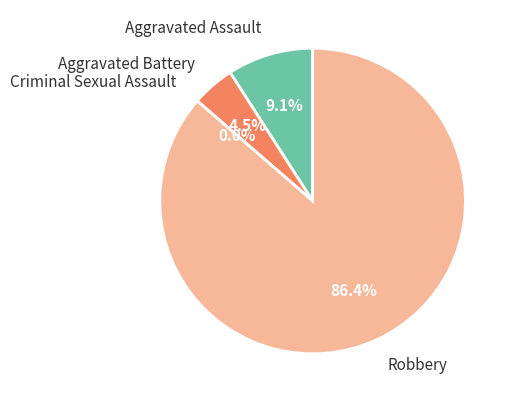

To the nearest percent, what is the difference between the Criminal Sexual Assault and Robbery slice percentages?

86%